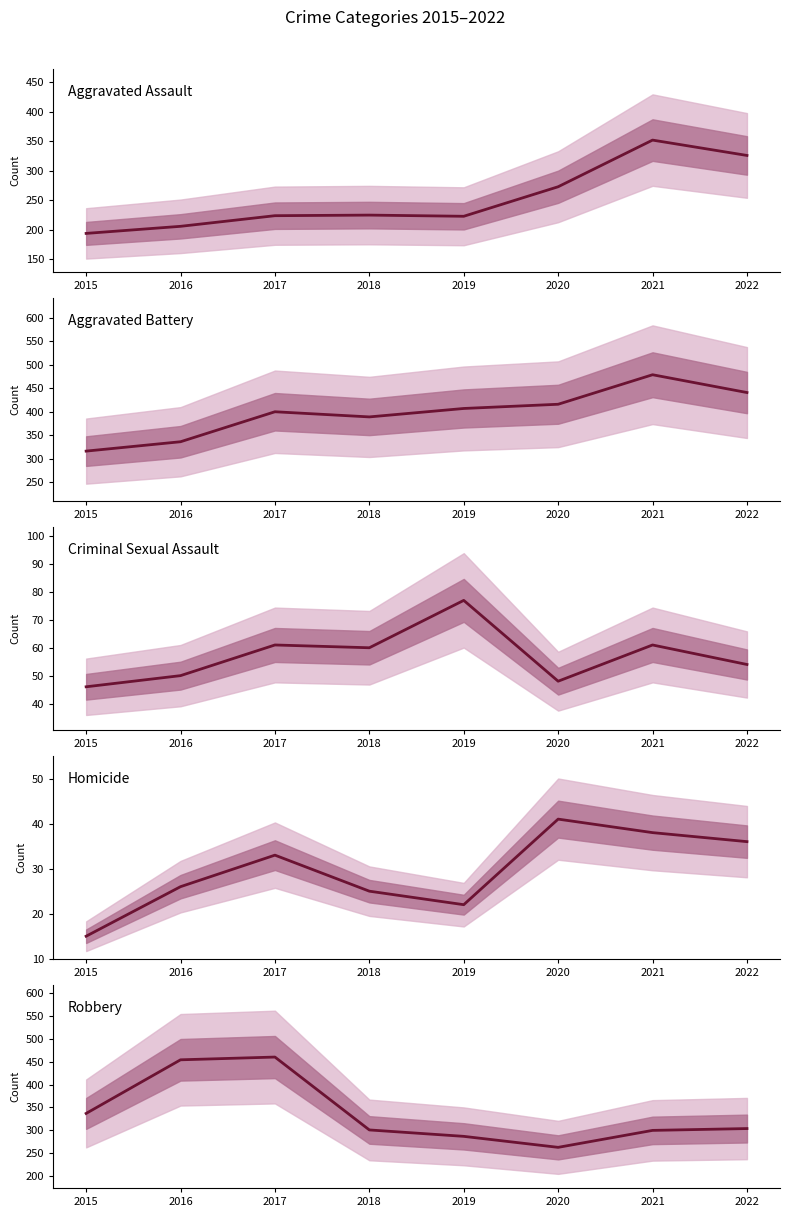

How many series are shown in this chart?

5